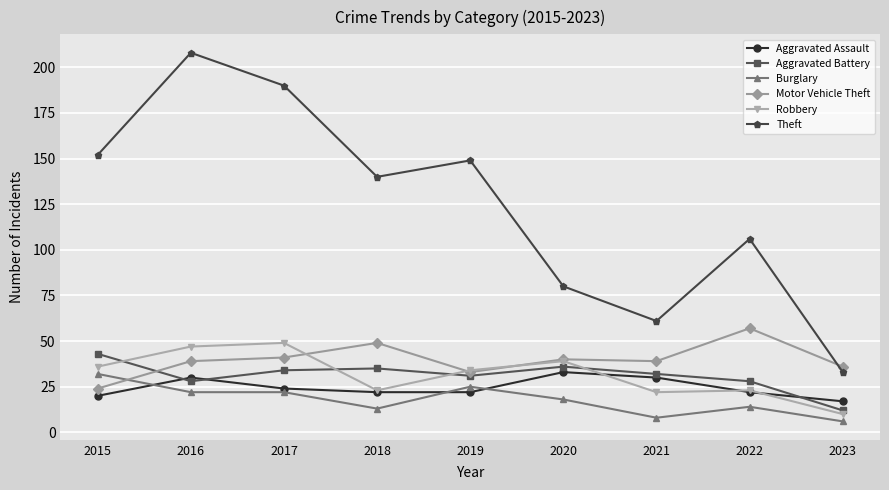

What is the average value of the Burglary series?

18